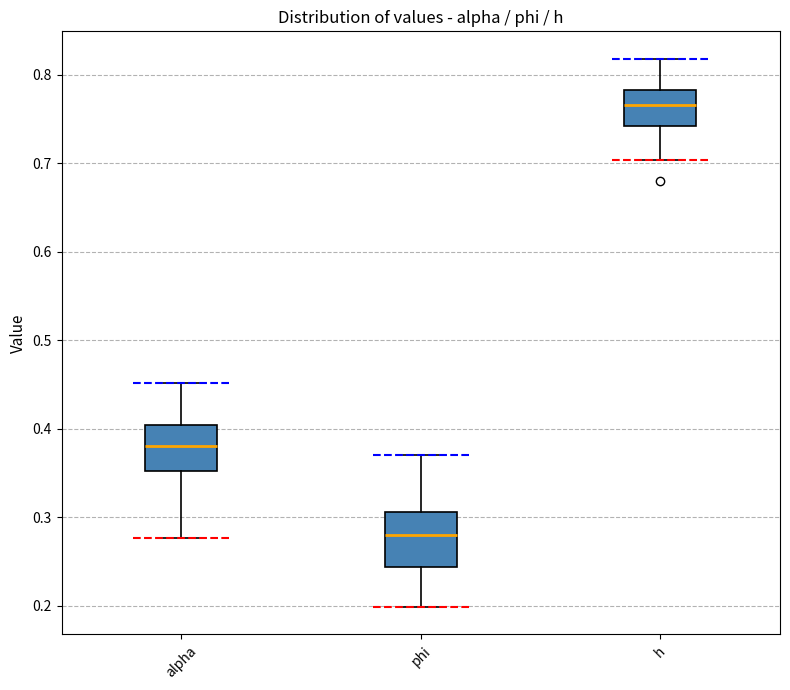

Reading left to right, transcribe this box plot: for each box, give where its median line is, the range the box spans, and where its two whiskers end, as read against the y-axis. The values are not printed on the chart, so give them approximately, as read against the axis.

alpha: median 0.38, box 0.35 to 0.40, whiskers 0.28 to 0.45
phi: median 0.28, box 0.24 to 0.31, whiskers 0.20 to 0.37
h: median 0.77, box 0.74 to 0.78, whiskers 0.70 to 0.82